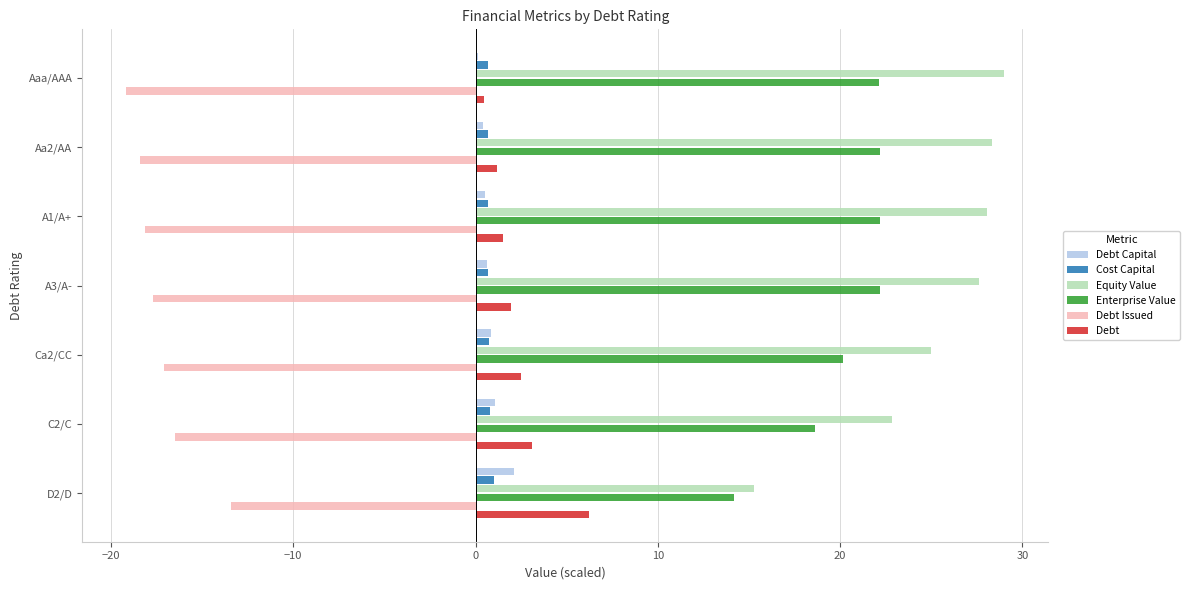

True or false: Enterprise Value has a value of 20.2 at Ca2/CC.

True